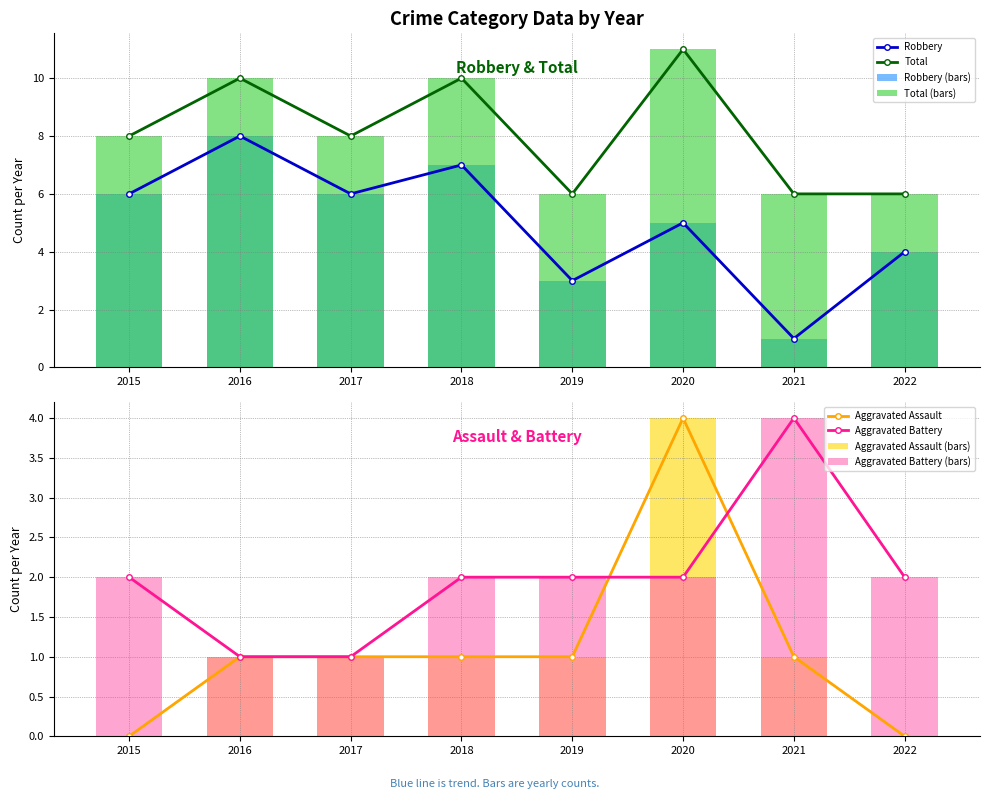

What are all the series names shown in the legend?

Aggravated Assault, Aggravated Battery, Robbery, Total